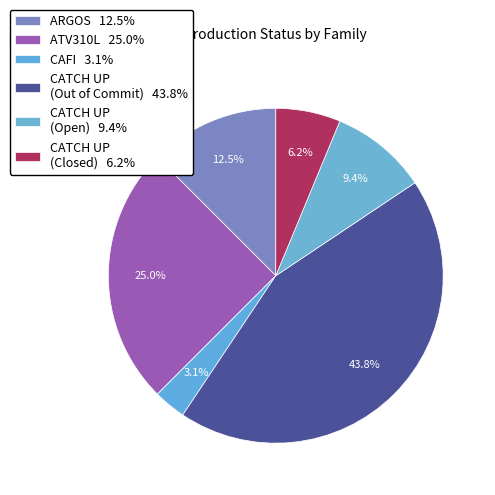

Which slice is the smallest?

CAFI